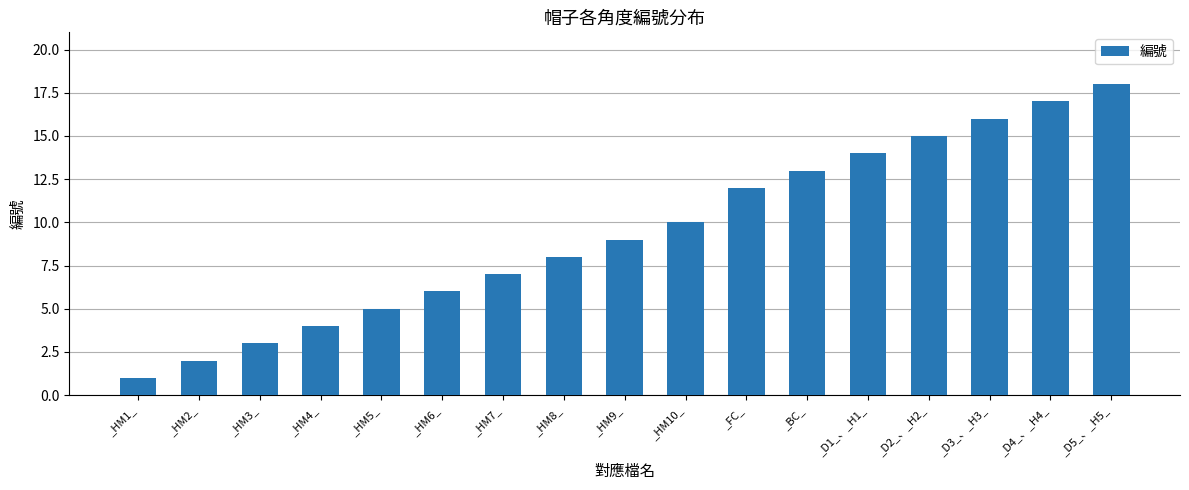

List the labels in order of value, largest first.

_D5_、_H5_, _D4_、_H4_, _D3_、_H3_, _D2_、_H2_, _D1_、_H1_, _BC_, _FC_, _HM10_, _HM9_, _HM8_, _HM7_, _HM6_, _HM5_, _HM4_, _HM3_, _HM2_, _HM1_